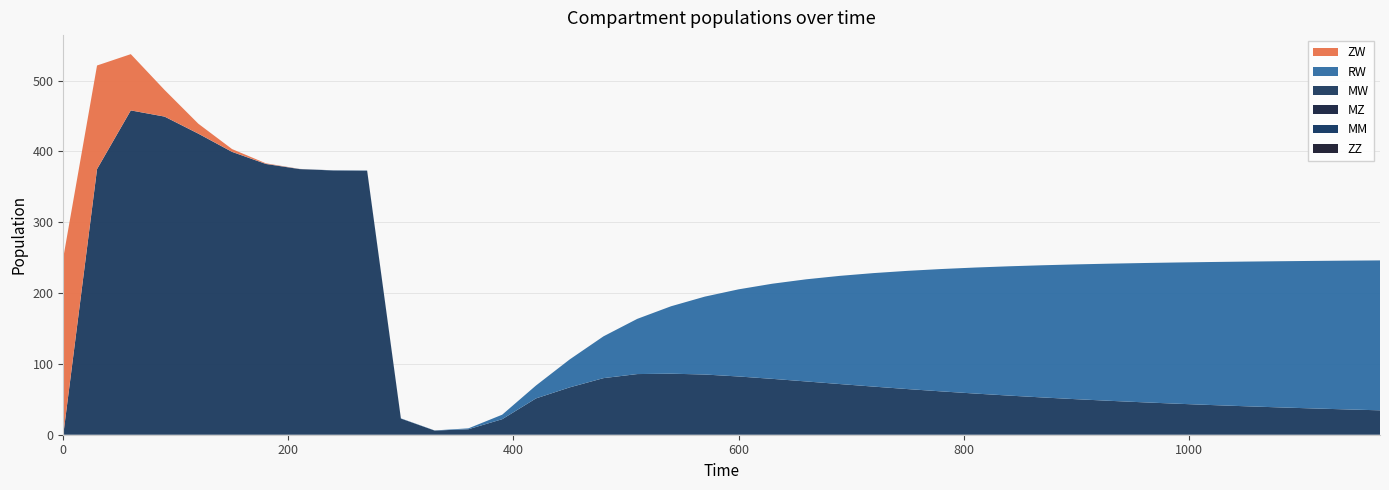

Reading right to left, extract all data points from this chart.

ZW: 0.0	0.0	0.0	0.0	0.0	0.0	0.0	0.0	0.0	0.0	0.0	0.0	0.0	0.0	0.0	0.0	0.0	0.0	0.0	0.0	0.0	0.0	0.0	0.0	0.0	0.0	0.0	0.0	0.0	0.0	0.0	0.0	0.1	0.8	3.9	14.0	37.6	79.4	146.3	250.0
MW: 34.5	35.8	37.1	38.6	40.2	41.9	43.8	45.7	47.9	50.2	52.6	55.3	58.1	61.2	64.5	67.9	71.5	75.2	78.9	82.2	85.0	86.2	85.6	79.9	66.9	51.2	21.9	7.8	5.9	22.8	372.8	373.0	375.0	382.2	399.2	425.0	449.1	457.8	375.0	0.0
RW: 211.6	210.0	208.2	206.3	204.2	201.9	199.4	196.7	193.6	190.3	186.6	182.5	177.9	172.7	166.9	160.2	152.7	144.1	134.3	123.0	109.9	95.2	77.9	59.0	39.4	18.2	6.4	1.2	0.2	0.3	0.3	0.2	0.2	0.2	0.1	0.1	0.1	0.0	0.0	0.0
ZZ: 0.0	0.0	0.0	0.0	0.0	0.0	0.0	0.0	0.0	0.0	0.0	0.0	0.0	0.0	0.0	0.0	0.0	0.0	0.0	0.0	0.0	0.0	0.0	0.0	0.0	0.0	0.0	0.0	0.0	0.0	0.0	0.0	0.0	0.0	0.0	0.0	0.0	0.0	0.0	0.0
MZ: 0.0	0.0	0.0	0.0	0.0	0.0	0.0	0.0	0.0	0.0	0.0	0.0	0.0	0.0	0.0	0.0	0.0	0.0	0.0	0.0	0.0	0.0	0.0	0.0	0.0	0.0	0.0	0.0	0.0	0.0	0.0	0.0	0.0	0.0	0.0	0.0	0.0	0.0	0.0	0.0
MM: 0.0	0.0	0.0	0.0	0.0	0.0	0.0	0.0	0.0	0.0	0.0	0.0	0.0	0.0	0.0	0.0	0.0	0.0	0.0	0.0	0.0	0.0	0.0	0.0	0.0	0.0	0.0	0.0	0.0	0.0	0.0	0.0	0.0	0.0	0.0	0.0	0.0	0.0	0.0	0.0